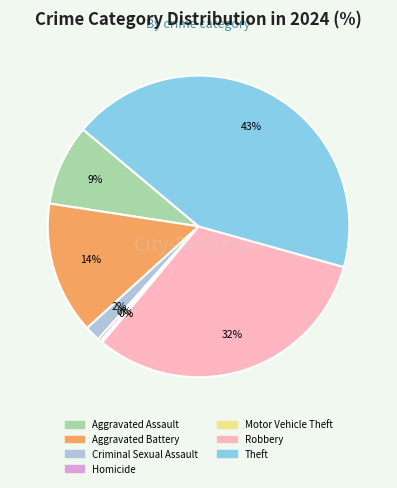

To the nearest percent, what percentage of the pie is Criminal Sexual Assault?

2%